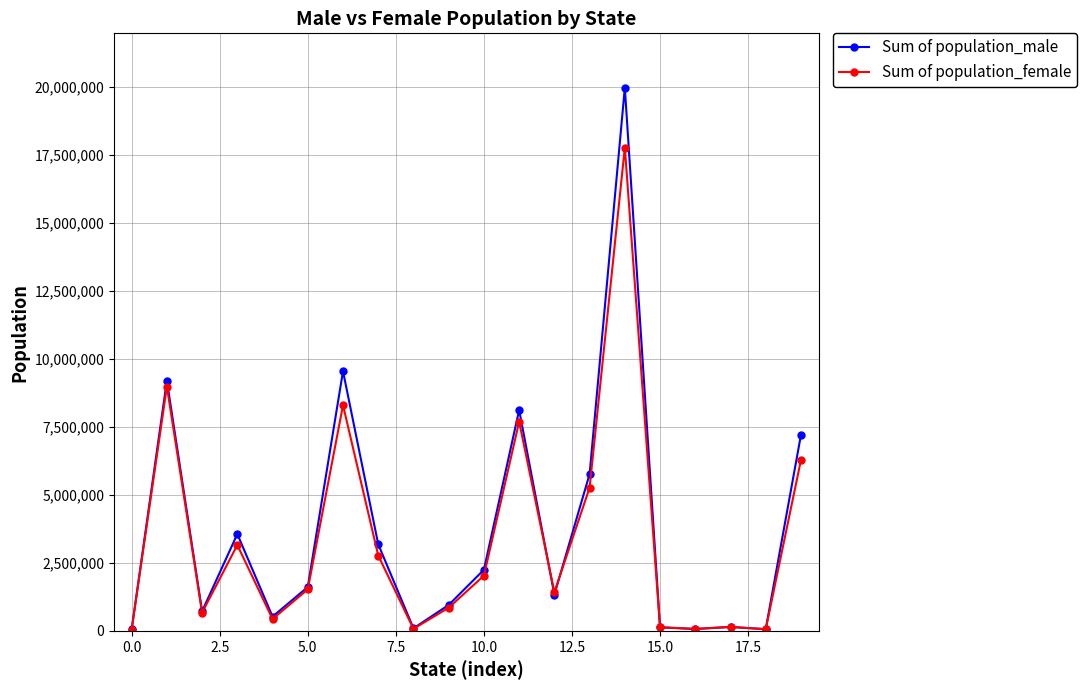

In Sum of population_male, how many points are lower than both neighbors (excluding endpoints)?

6